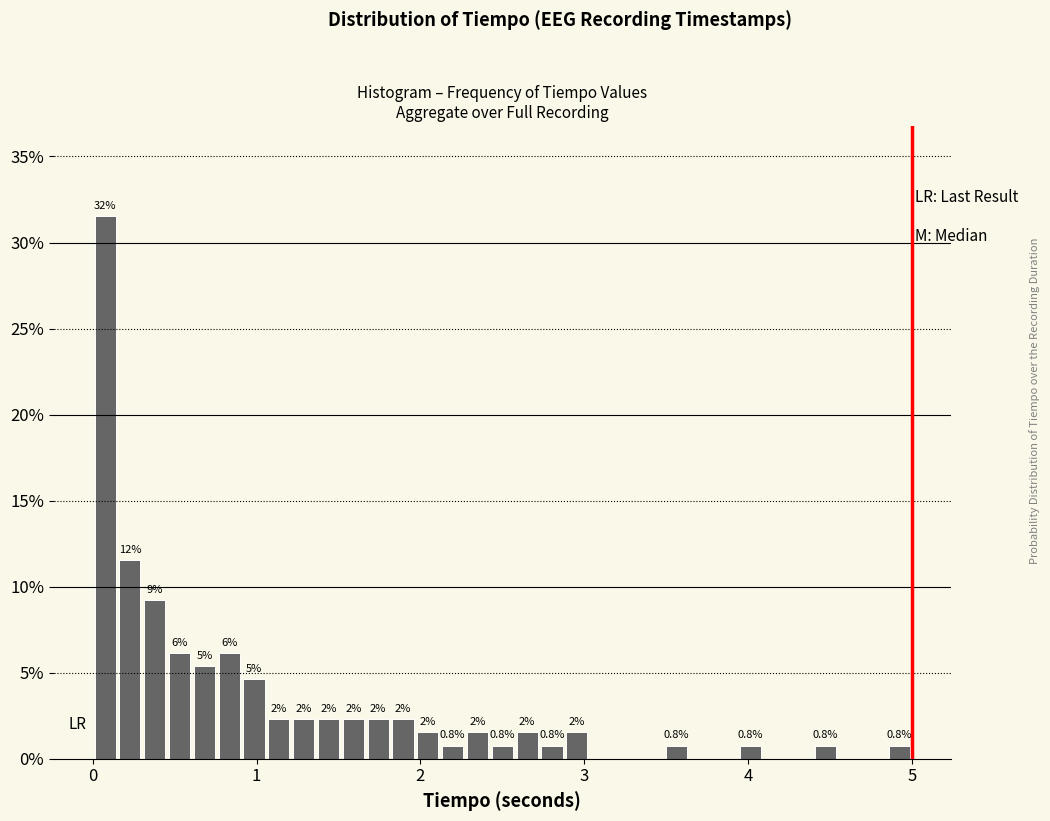

Read against the x-axis, roughly where is the centre of the tallest bar?

0.1